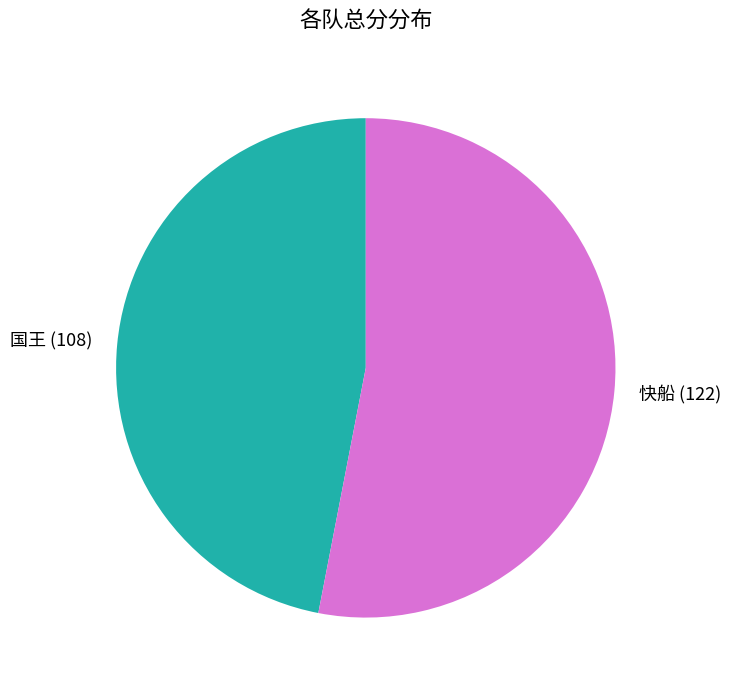

Between 国王 and 快船, which is larger?

快船